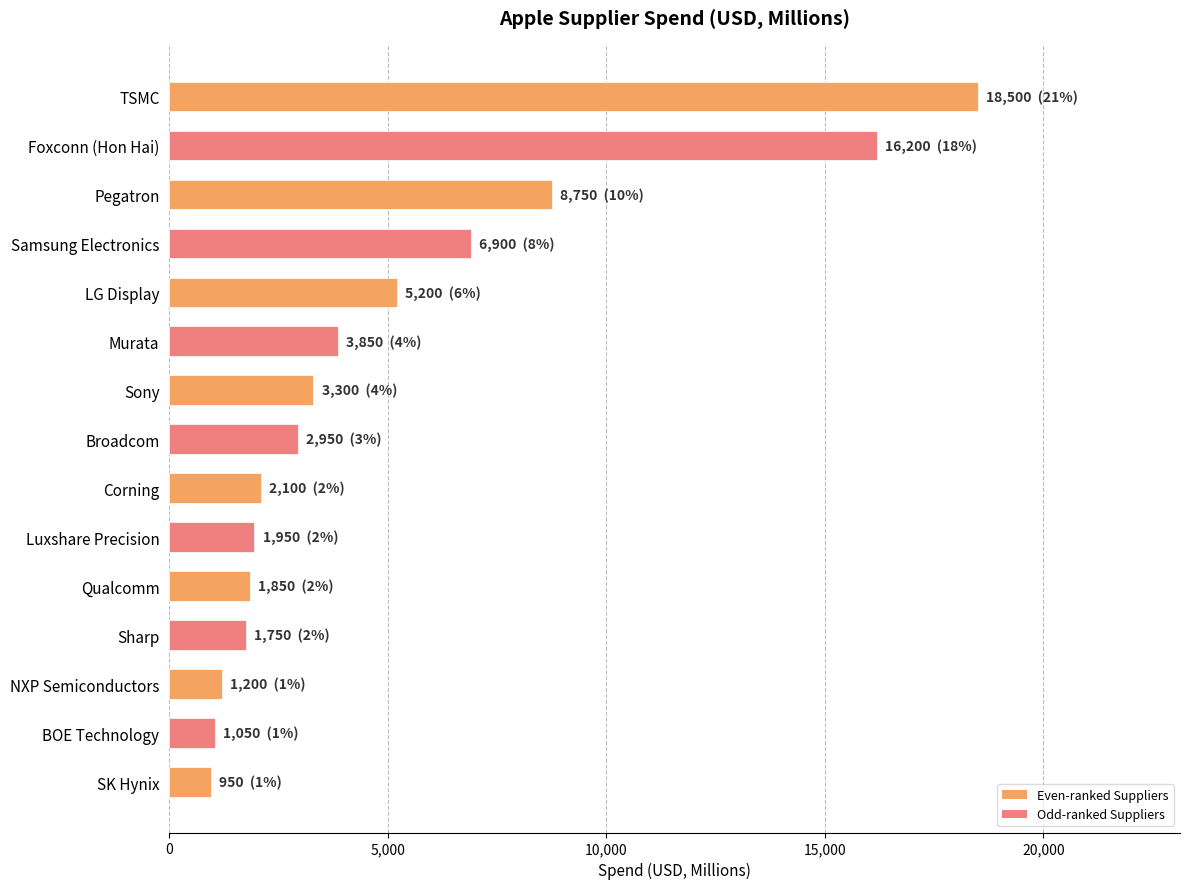

What is the value of the 2nd bar from the top?

16200